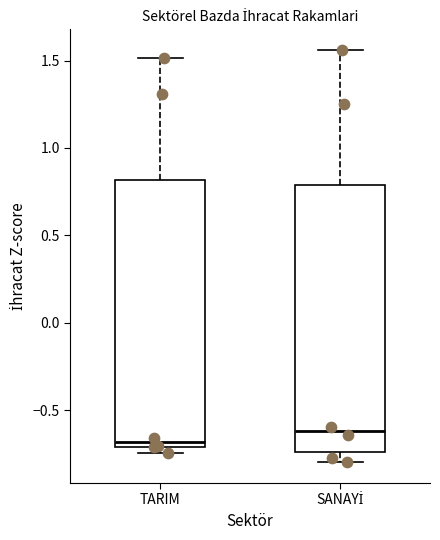

Which box's median line is the lowest?

TARIM